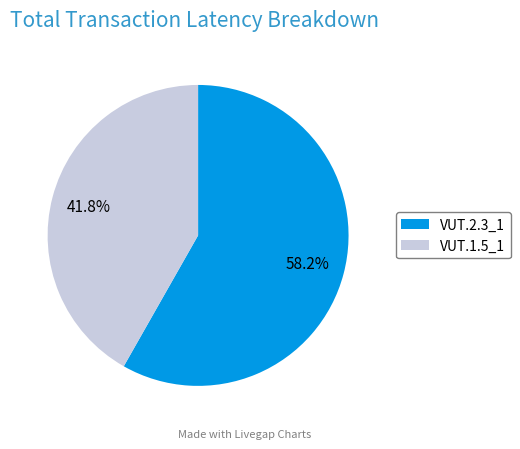

What portion of the pie excludes VUT.2.3_1?

41.8%